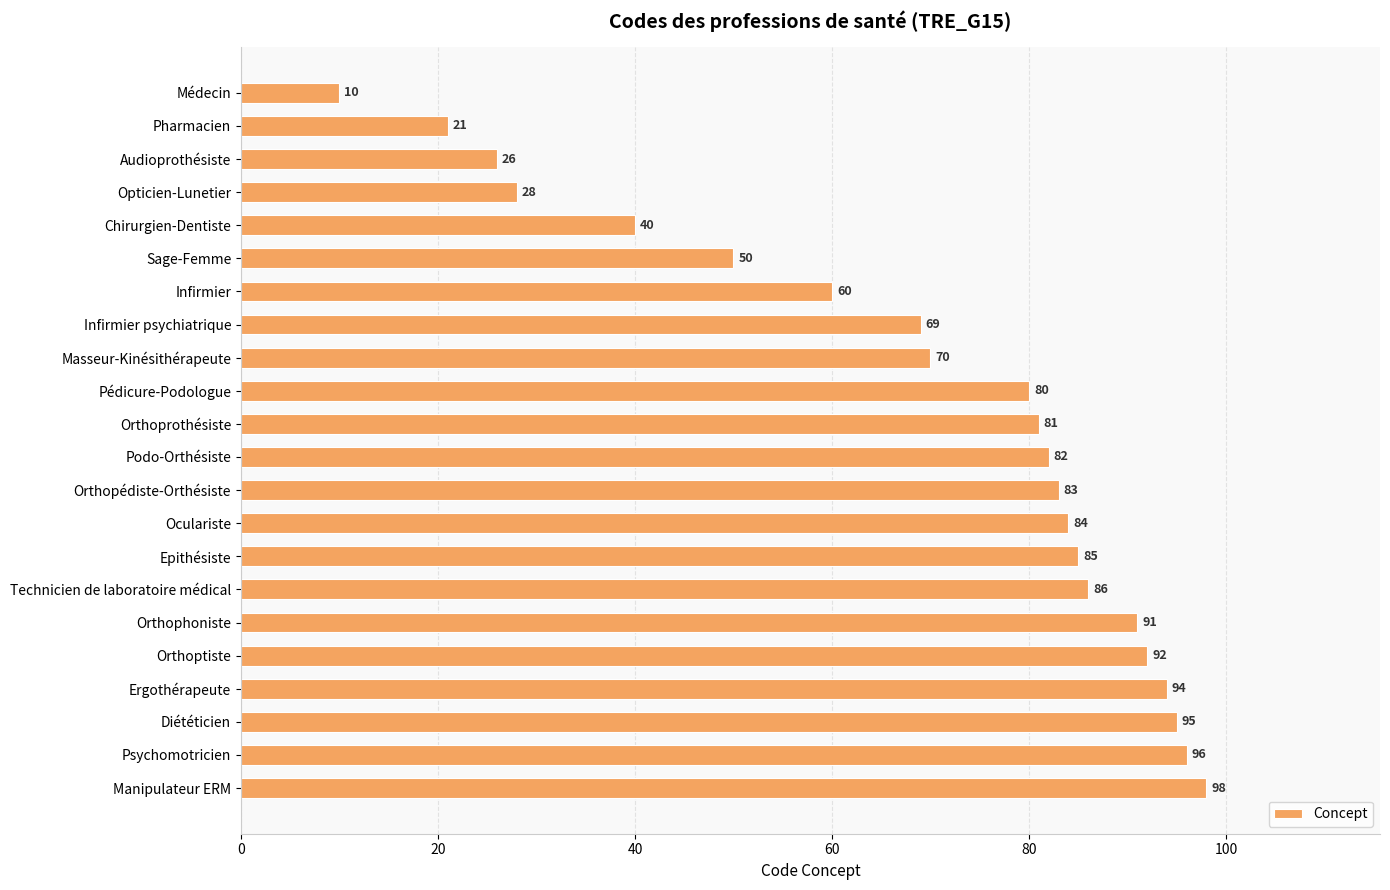

Rank the categories by value from lowest to highest.

Médecin, Pharmacien, Audioprothésiste, Opticien-Lunetier, Chirurgien-Dentiste, Sage-Femme, Infirmier, Infirmier psychiatrique, Masseur-Kinésithérapeute, Pédicure-Podologue, Orthoprothésiste, Podo-Orthésiste, Orthopédiste-Orthésiste, Oculariste, Epithésiste, Technicien de laboratoire médical, Orthophoniste, Orthoptiste, Ergothérapeute, Diététicien, Psychomotricien, Manipulateur ERM